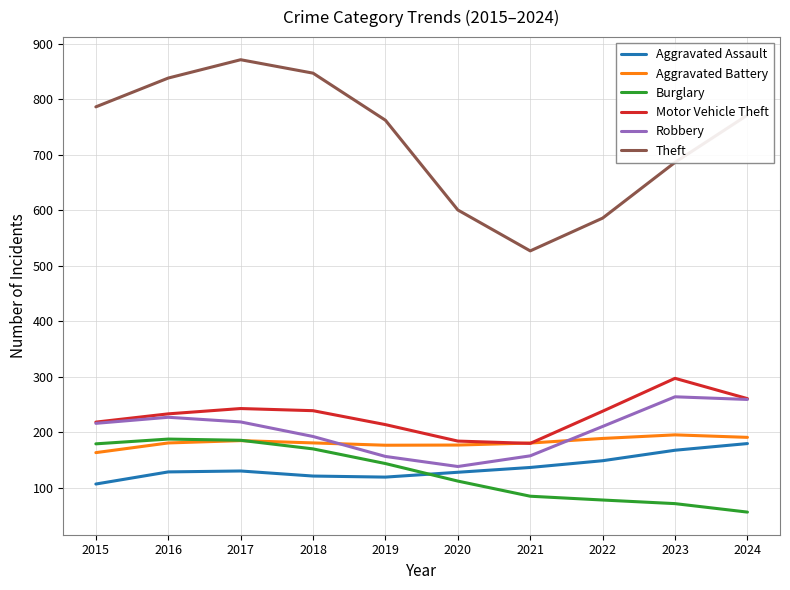

What is the average value of the Theft series?

727.7